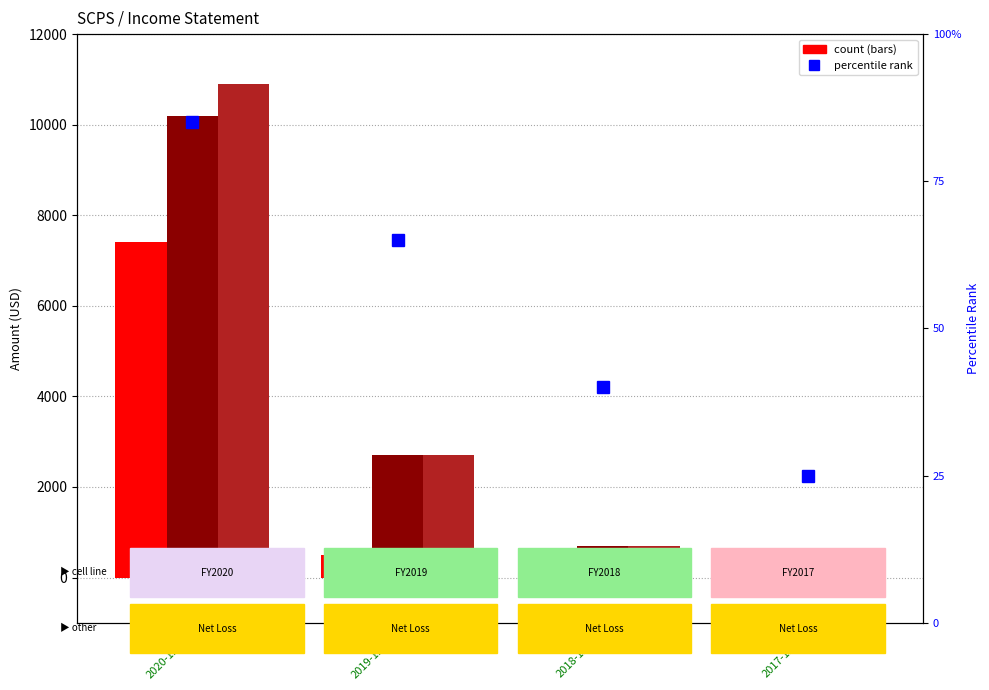

What is the sum of the percentile rank within the sample values at 2018-12-31 and 2020-12-31?

125